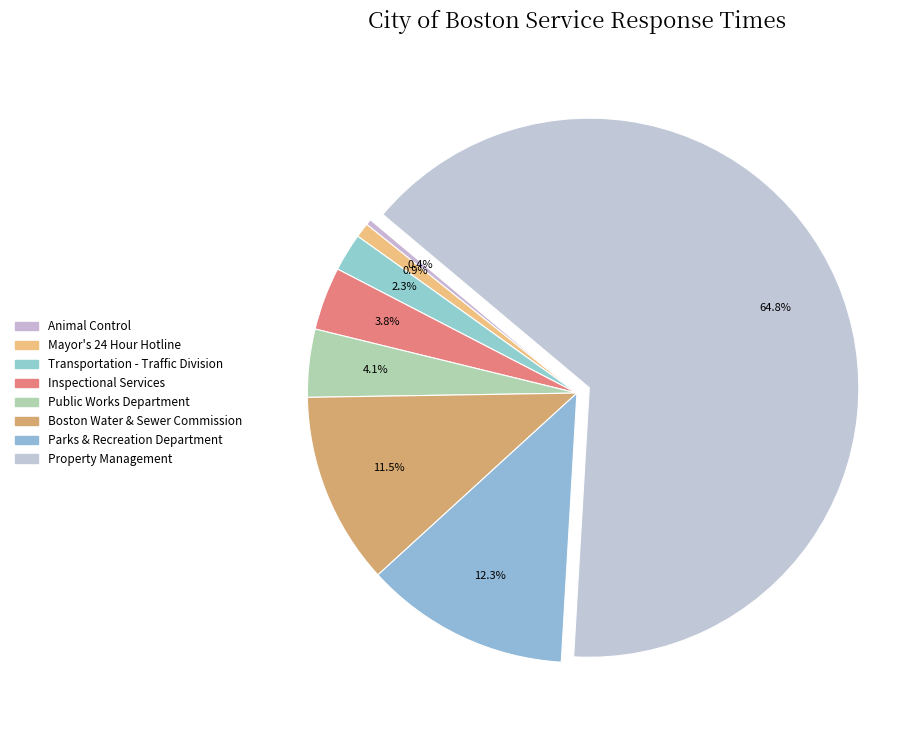

Count the number of slices in the pie.

8